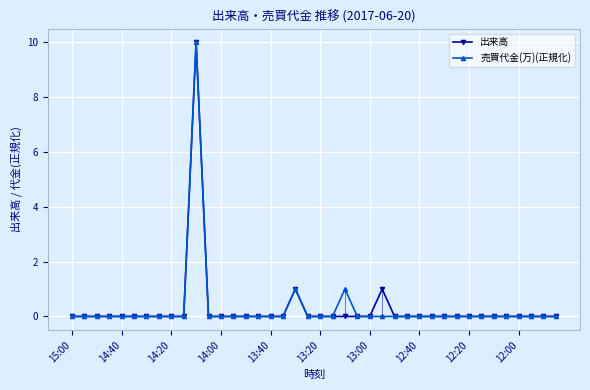

True or false: 売買代金(万)(正規化) has more than 0 interior local peaks.

True